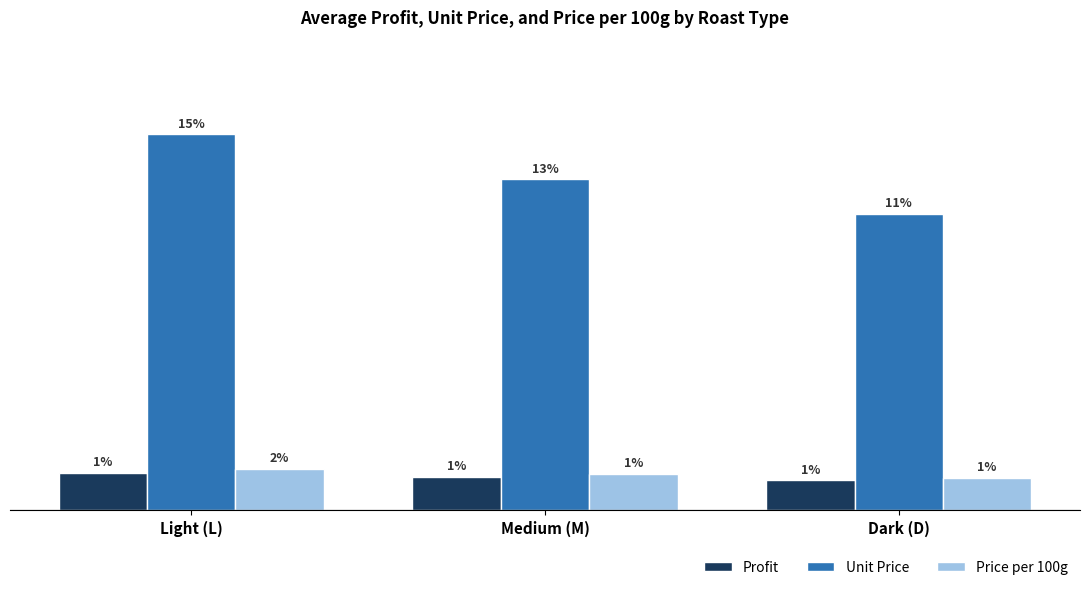

Does the chart contain any negative values?

No